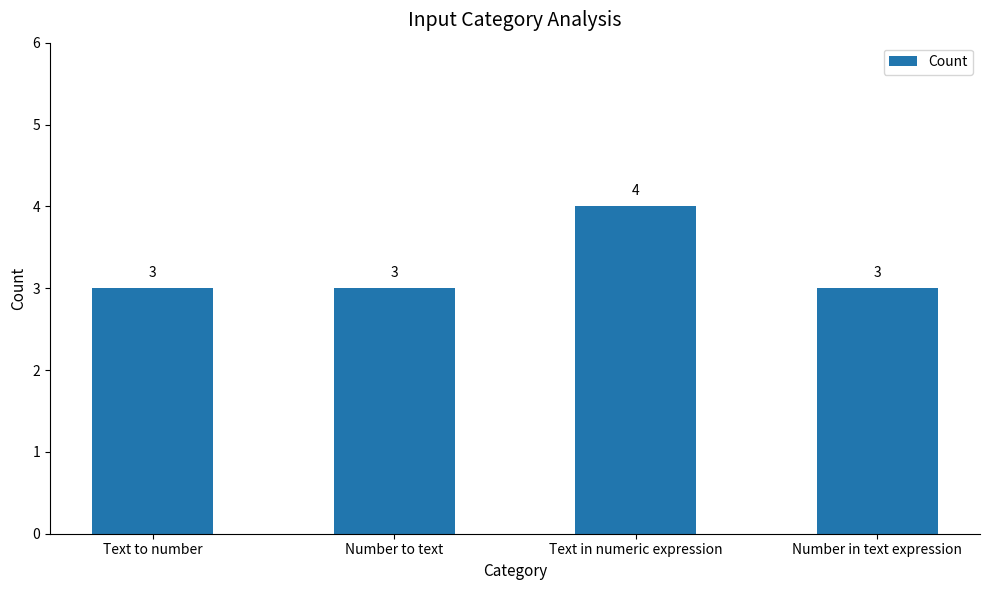

What is the smallest value displayed?

3